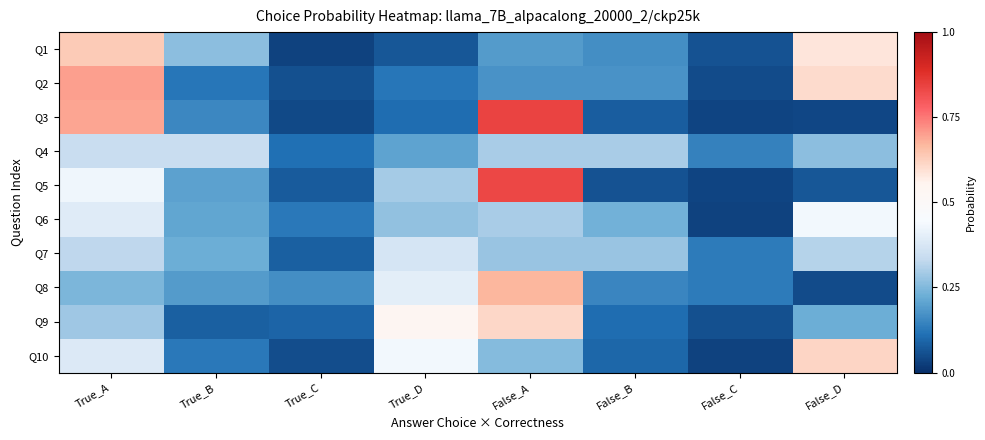

Reading right to left, what are all the values shown in this chart?

Q1: False_D=0.6	False_C=0.1	False_B=0.2	False_A=0.2	True_D=0.1	True_C=0.0	True_B=0.3	True_A=0.6
Q2: False_D=0.6	False_C=0.0	False_B=0.2	False_A=0.2	True_D=0.1	True_C=0.1	True_B=0.1	True_A=0.7
Q3: False_D=0.0	False_C=0.0	False_B=0.1	False_A=0.8	True_D=0.1	True_C=0.0	True_B=0.2	True_A=0.7
Q4: False_D=0.3	False_C=0.1	False_B=0.3	False_A=0.3	True_D=0.2	True_C=0.1	True_B=0.3	True_A=0.3
Q5: False_D=0.1	False_C=0.0	False_B=0.1	False_A=0.8	True_D=0.3	True_C=0.1	True_B=0.2	True_A=0.4
Q6: False_D=0.4	False_C=0.0	False_B=0.2	False_A=0.3	True_D=0.3	True_C=0.1	True_B=0.2	True_A=0.4
Q7: False_D=0.3	False_C=0.1	False_B=0.3	False_A=0.3	True_D=0.4	True_C=0.1	True_B=0.2	True_A=0.3
Q8: False_D=0.0	False_C=0.1	False_B=0.1	False_A=0.7	True_D=0.4	True_C=0.2	True_B=0.2	True_A=0.2
Q9: False_D=0.2	False_C=0.1	False_B=0.1	False_A=0.6	True_D=0.5	True_C=0.1	True_B=0.1	True_A=0.3
Q10: False_D=0.6	False_C=0.0	False_B=0.1	False_A=0.3	True_D=0.4	True_C=0.1	True_B=0.1	True_A=0.4